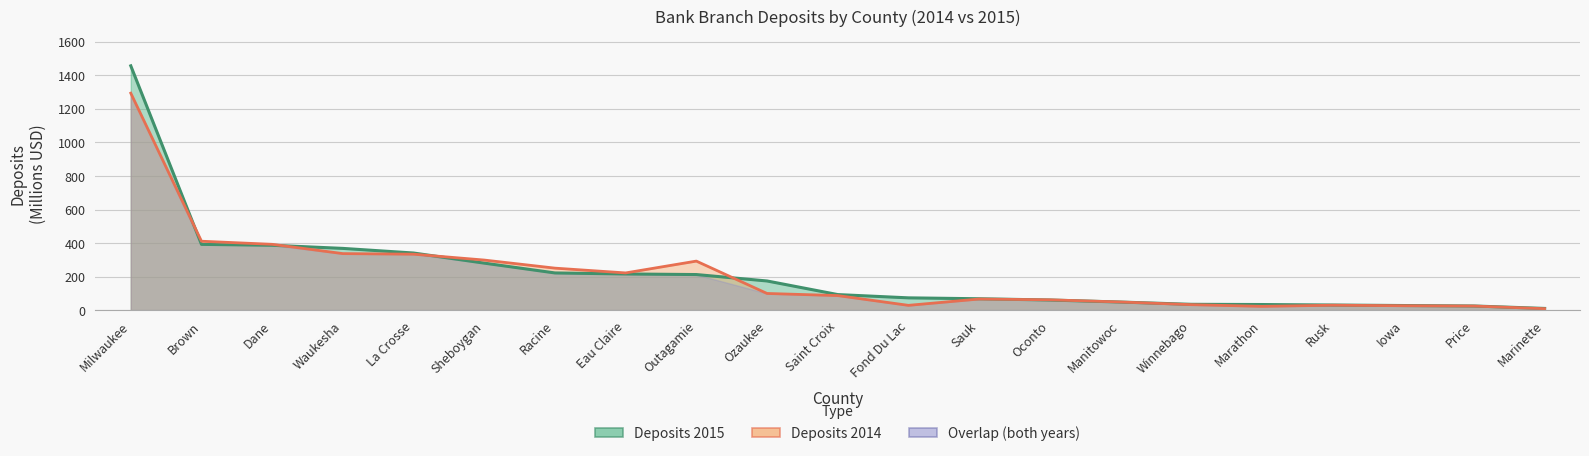

Reading left to right, transcribe all the data shown in this chart.

Deposits 2015: 1456.5	392.2	386.9	368.2	340.6	280.4	221.9	215.7	212.3	174.0	92.9	73.3	68.0	60.5	48.4	34.9	33.6	30.7	27.6	24.9	10.3
Deposits 2014: 1293.6	410.9	392.5	337.1	333.7	298.7	250.5	222.0	292.4	99.5	86.9	28.7	66.4	61.7	48.7	32.7	22.6	29.5	26.4	24.6	8.8